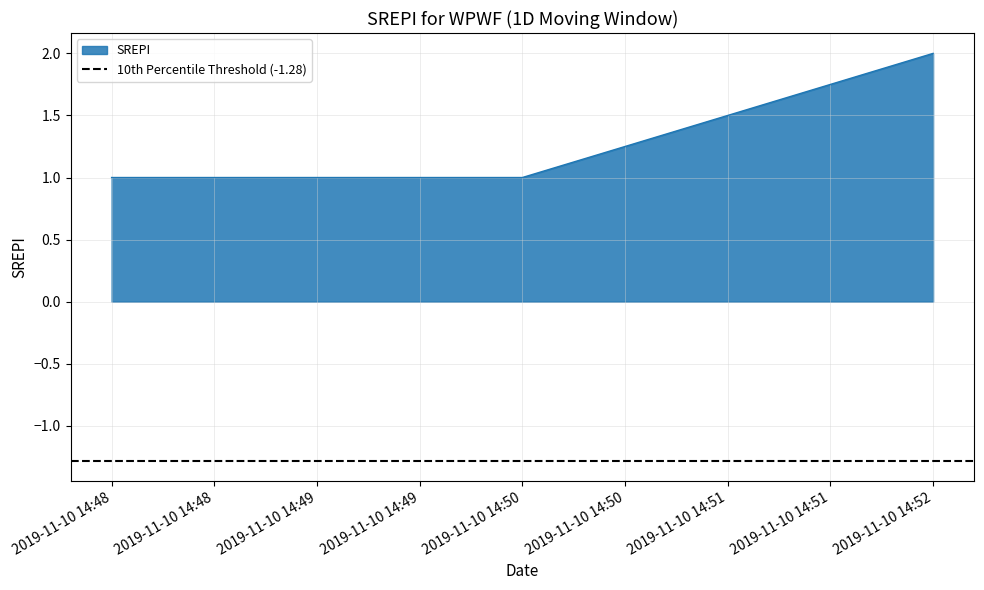

The SREPI series shows 1 at 2019-11-10 14:52. True or false?

False